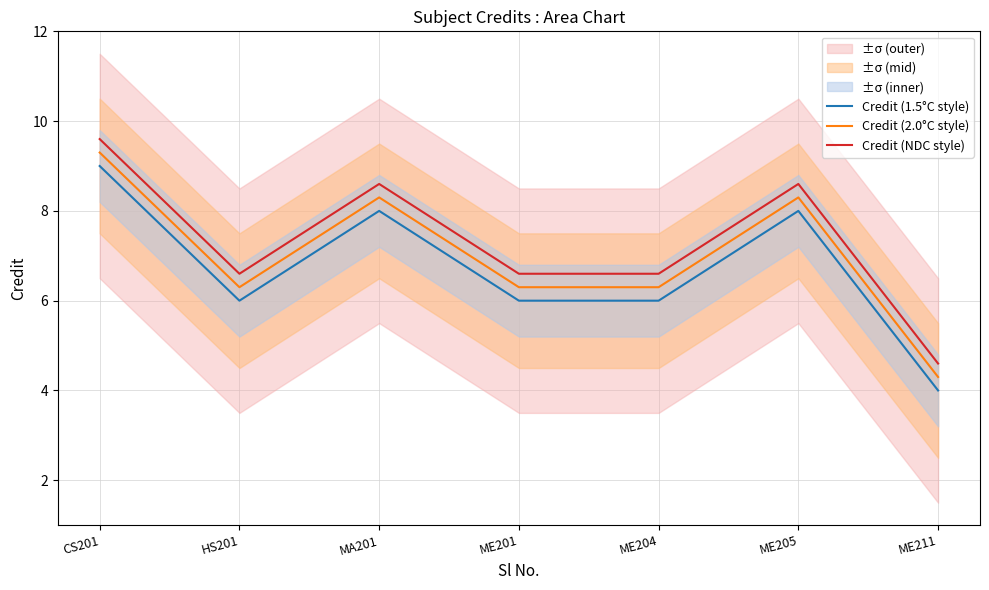

Reading left to right, list all the values displayed in this chart.

Credit (1.5°C style): 9.0	6.0	8.0	6.0	6.0	8.0	4.0
Credit (2.0°C style): 9.3	6.3	8.3	6.3	6.3	8.3	4.3
Credit (NDC style): 9.6	6.6	8.6	6.6	6.6	8.6	4.6